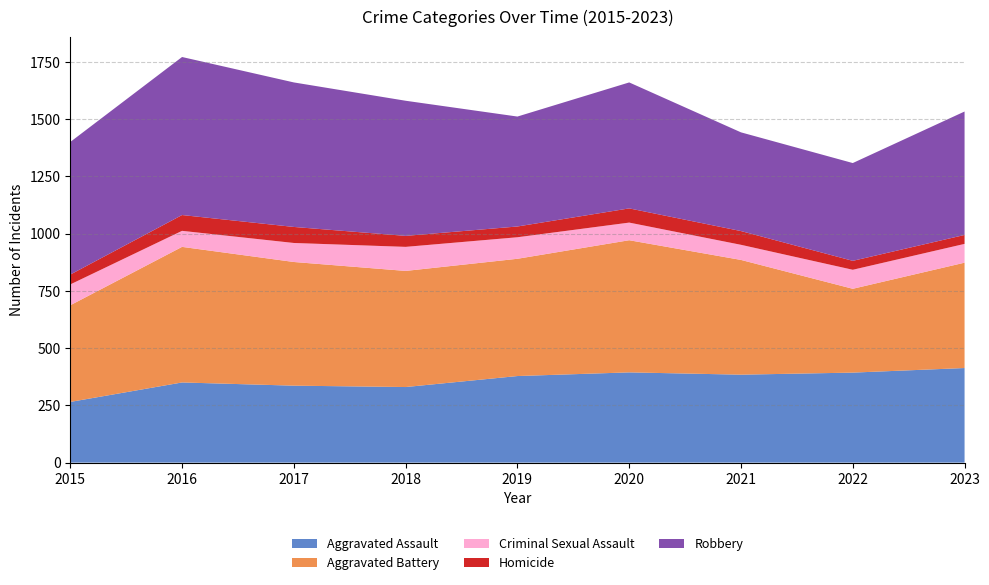

Reading right to left, list all the values displayed in this chart.

Aggravated Assault: 2023=413	2022=393	2021=384	2020=394	2019=378	2018=330	2017=336	2016=350	2015=265
Aggravated Battery: 2023=460	2022=366	2021=501	2020=577	2019=512	2018=507	2017=540	2016=592	2015=422
Criminal Sexual Assault: 2023=82	2022=83	2021=66	2020=77	2019=94	2018=105	2017=83	2016=70	2015=91
Homicide: 2023=39	2022=39	2021=60	2020=62	2019=47	2018=48	2017=70	2016=69	2015=43
Robbery: 2023=539	2022=427	2021=431	2020=550	2019=480	2018=590	2017=631	2016=690	2015=579